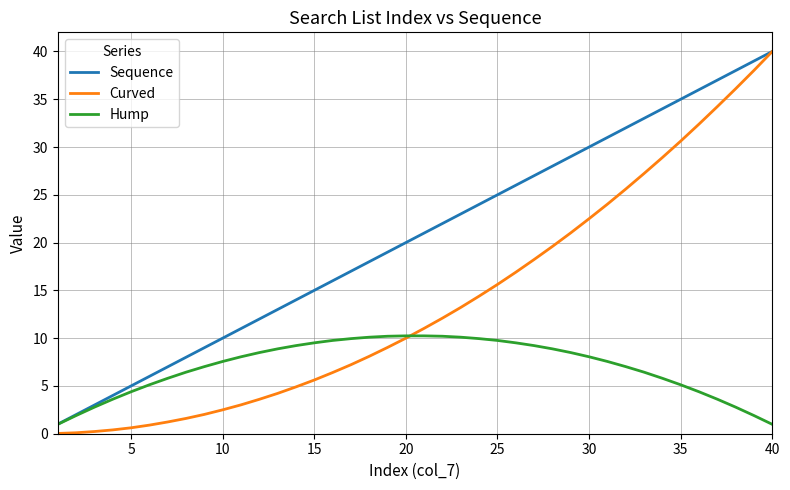

What is the maximum value shown in the chart?

40.0